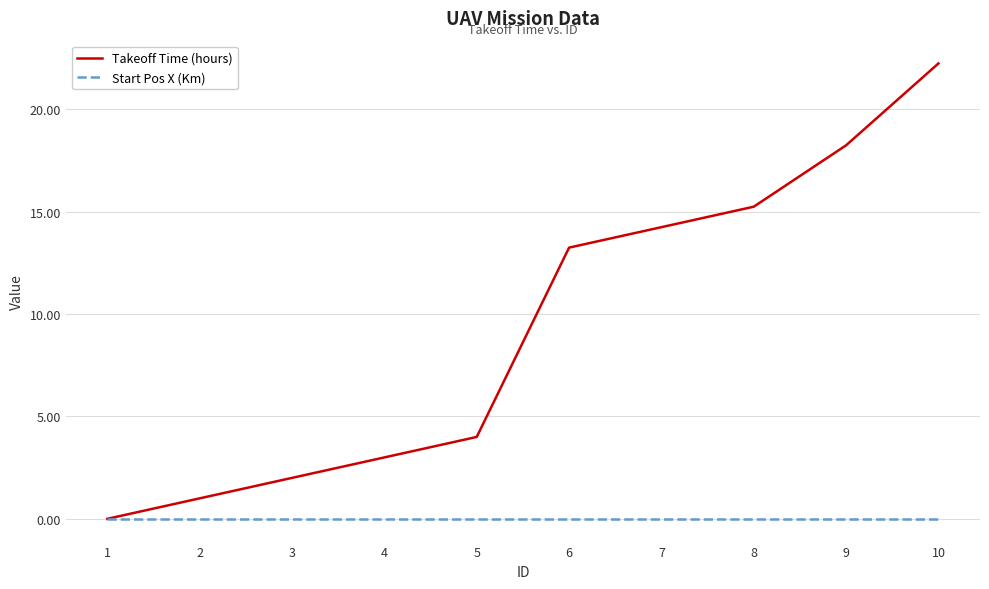

How many positive values does the Takeoff Time (hours) series have?

9